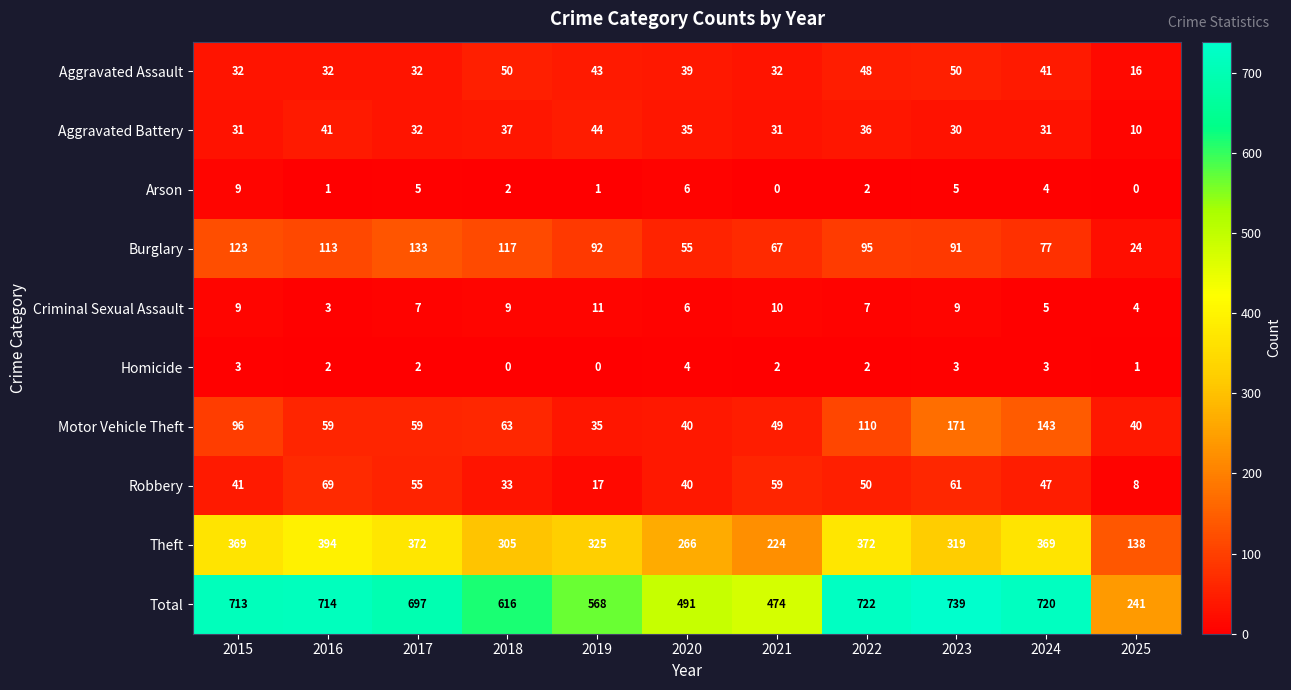

What is the sum of all Aggravated Assault values?

415